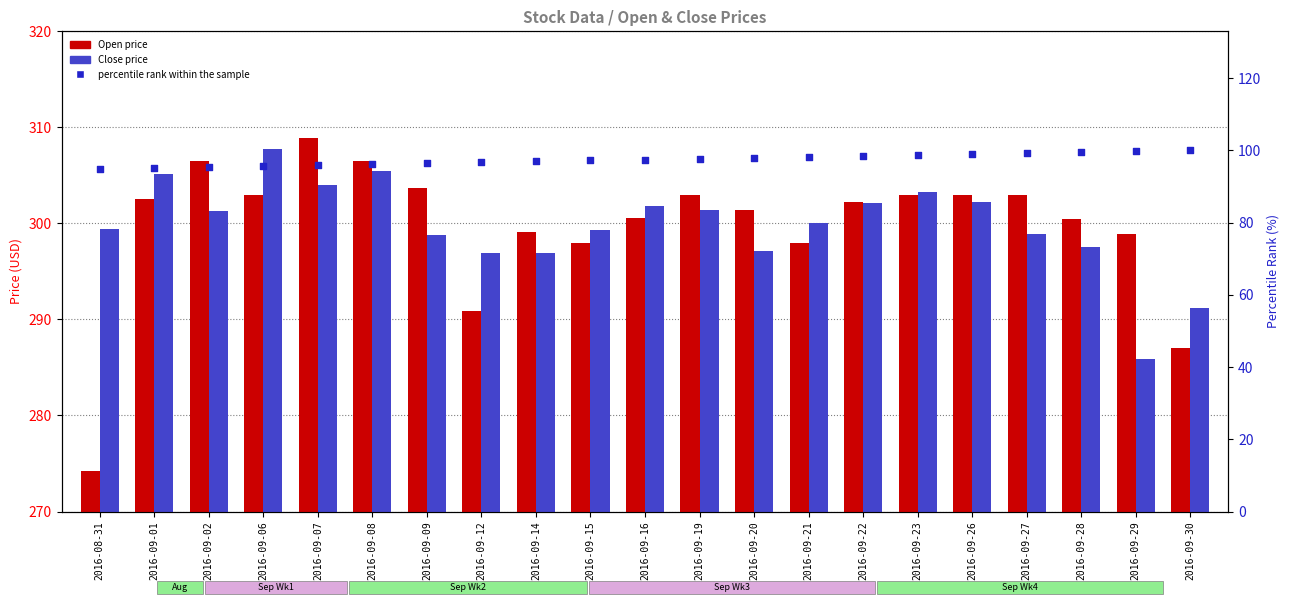

What are all the series names shown in the legend?

Open, Close, percentile rank within the sample